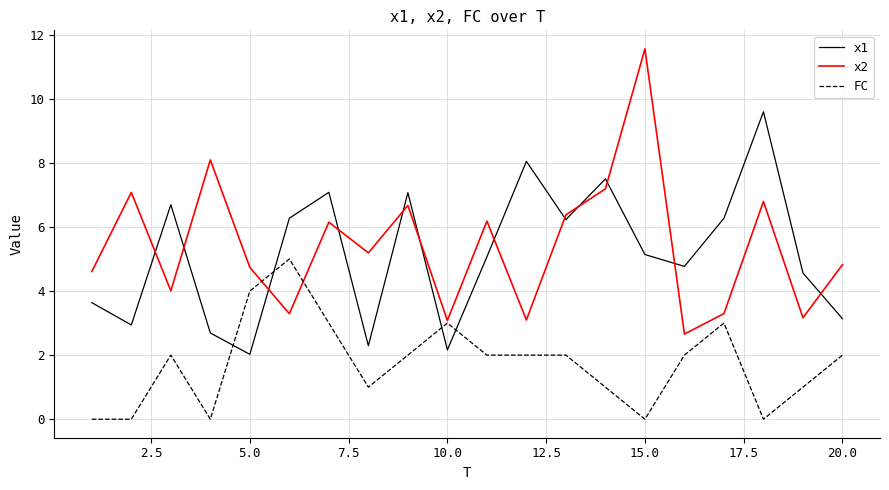

Which series has the largest range (max minus min)?

x2